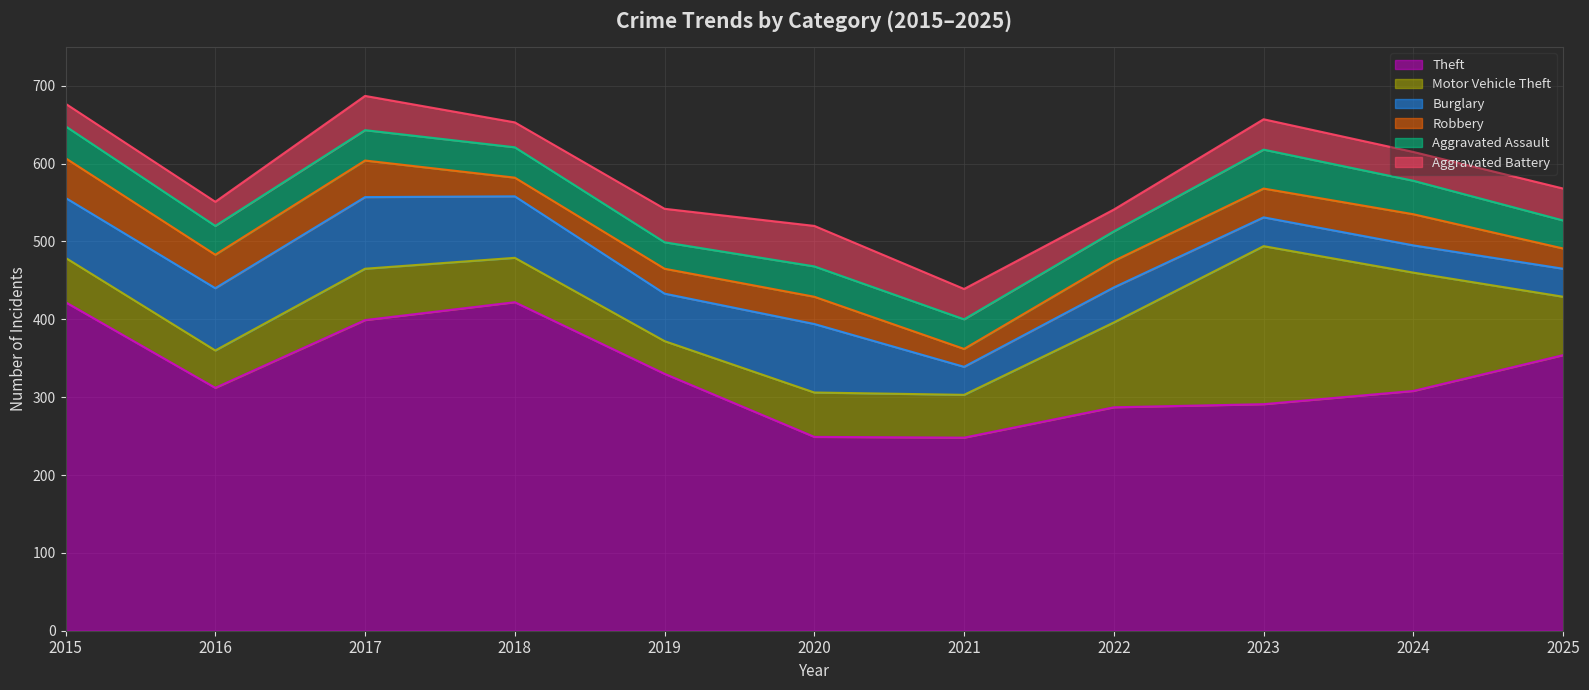

Is the value of Robbery at 2021 greater than the value of Aggravated Battery at 2025?

No